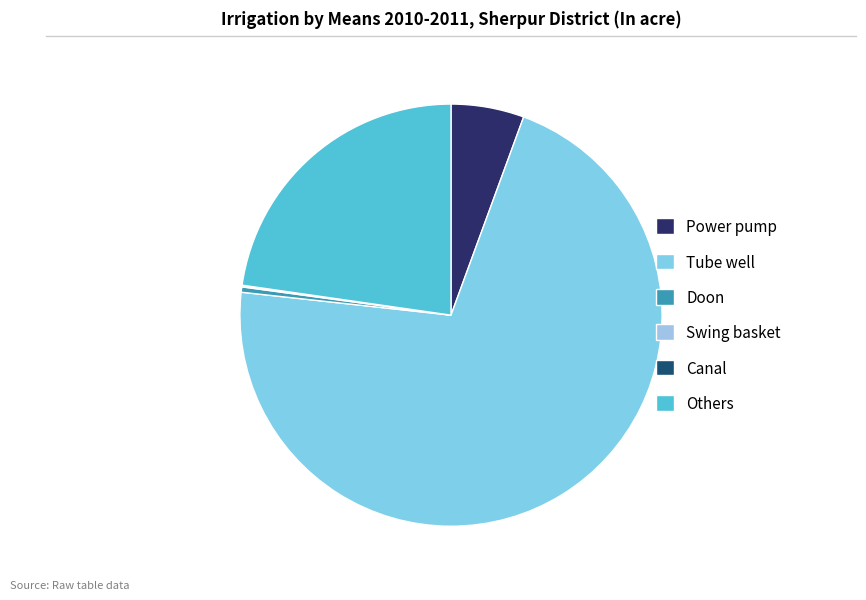

Rank the categories by value from highest to lowest.

Tube well, Others, Power pump, Doon, Swing basket, Canal